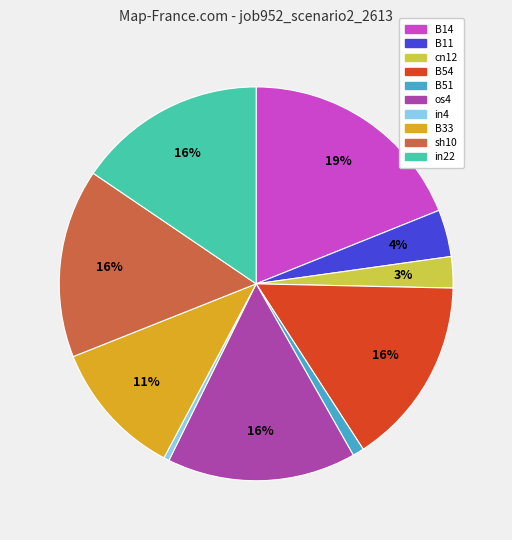

Is the sum of B11 and B54 greater than half?

No